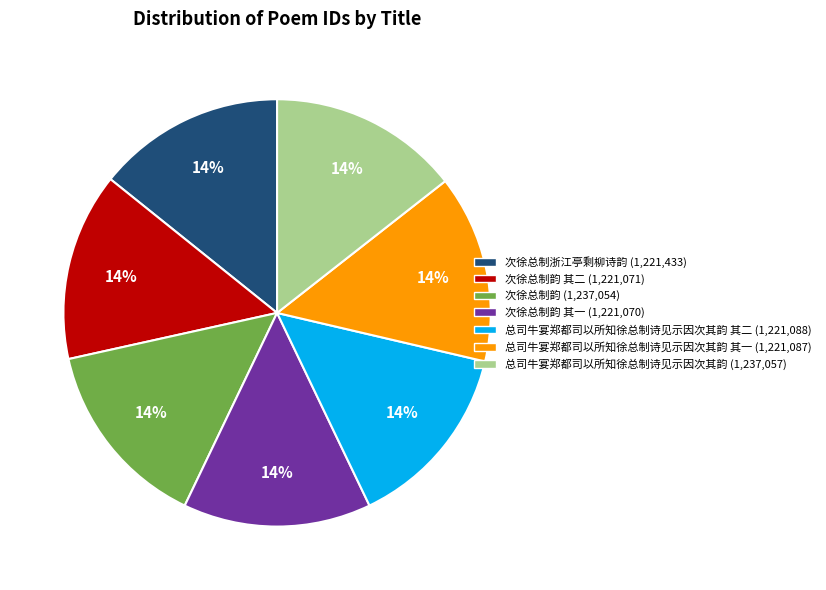

Is there a majority slice in this chart?

No